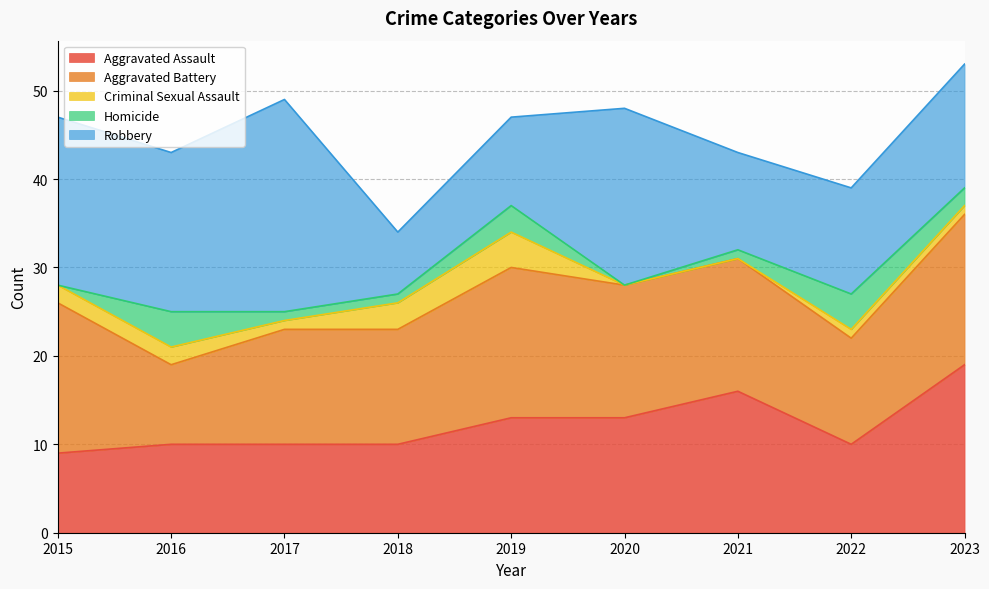

What is the maximum value shown in the chart?

24